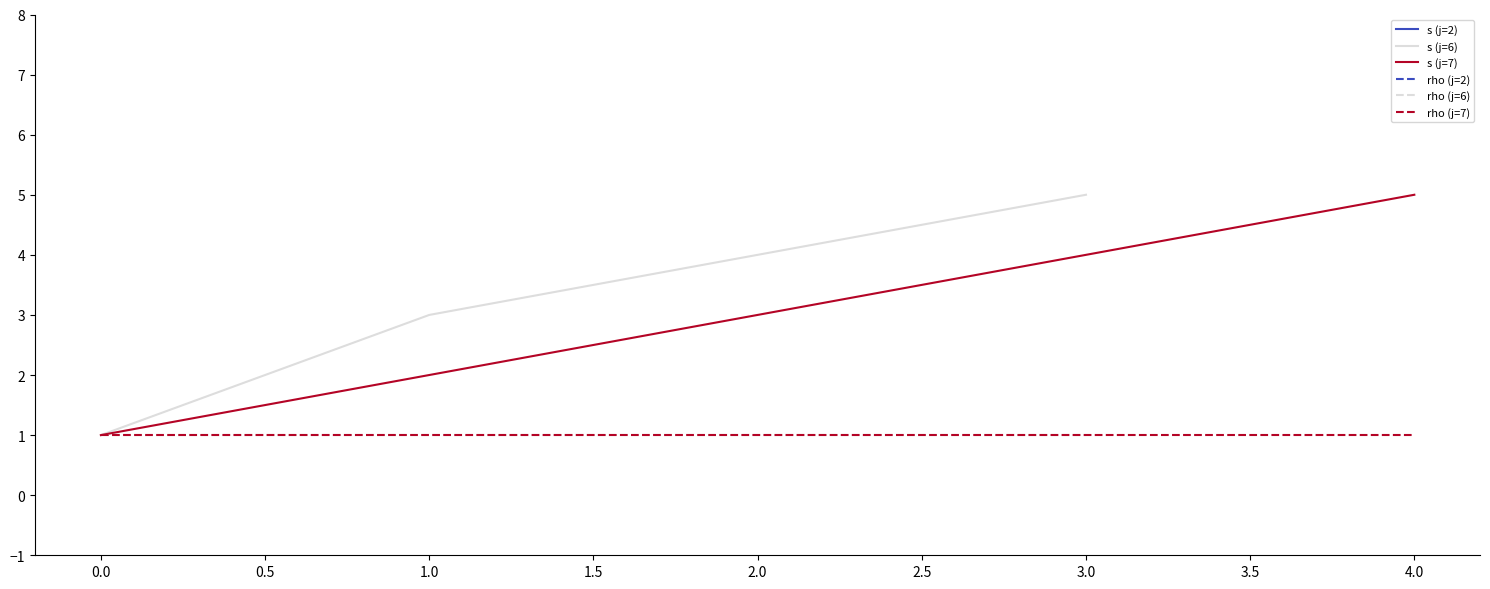

What is the maximum value for s (j=6)?

5